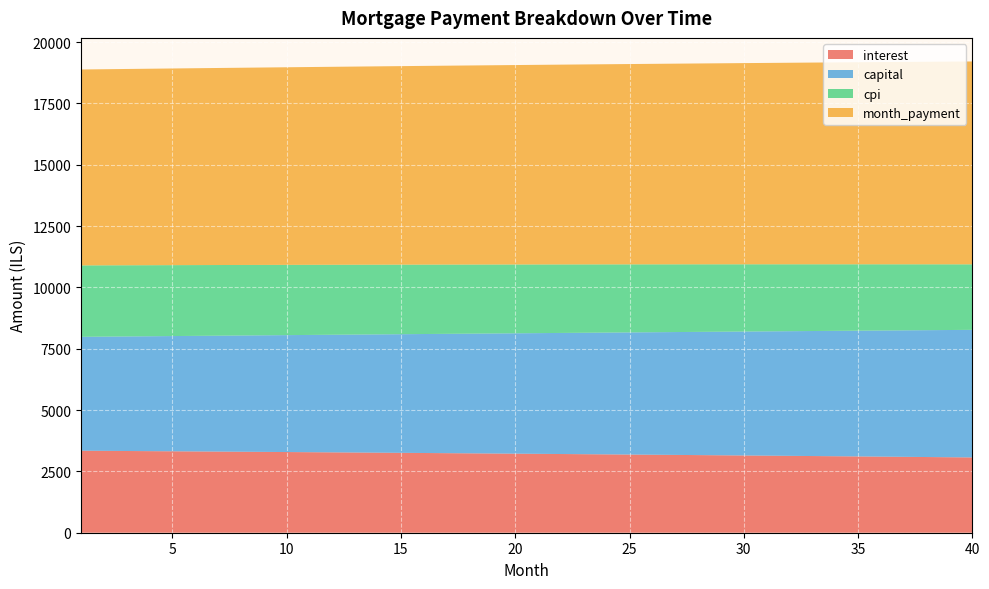

Reading right to left, what are all the values shown in this chart?

interest: 40=3069.0	39=3077.3	38=3085.6	37=3093.8	36=3102.0	35=3110.0	34=3118.0	33=3126.0	32=3133.8	31=3141.6	30=3149.3	29=3156.9	28=3164.5	27=3172.0	26=3179.4	25=3186.8	24=3194.0	23=3201.2	22=3208.4	21=3215.5	20=3222.5	19=3229.4	18=3236.3	17=3243.1	16=3249.8	15=3256.5	14=3263.1	13=3269.6	12=3276.1	11=3282.5	10=3288.8	9=3295.1	8=3301.3	7=3307.5	6=3313.6	5=3319.6	4=3325.6	3=3331.4	2=3337.3	1=3343.1
capital: 40=5201.6	39=5186.5	38=5171.4	37=5156.4	36=5141.4	35=5126.4	34=5111.5	33=5096.7	32=5081.8	31=5067.1	30=5052.3	29=5037.6	28=5023.0	27=5008.4	26=4993.8	25=4979.3	24=4964.8	23=4950.4	22=4936.0	21=4921.6	20=4907.3	19=4893.0	18=4878.8	17=4864.6	16=4850.5	15=4836.4	14=4822.3	13=4808.3	12=4794.3	11=4780.4	10=4766.4	9=4752.6	8=4738.8	7=4725.0	6=4711.2	5=4697.5	4=4683.9	3=4670.3	2=4656.7	1=4643.1
cpi: 40=2670.2	39=2677.5	38=2684.8	37=2692.1	36=2699.2	35=2706.3	34=2713.4	33=2720.3	32=2727.3	31=2734.1	30=2740.9	29=2747.6	28=2754.3	27=2760.9	26=2767.4	25=2773.9	24=2780.3	23=2786.7	22=2792.9	21=2799.2	20=2805.3	19=2811.5	18=2817.5	17=2823.5	16=2829.4	15=2835.3	14=2841.1	13=2846.9	12=2852.6	11=2858.2	10=2863.8	9=2869.4	8=2874.8	7=2880.3	6=2885.6	5=2890.9	4=2896.2	3=2901.4	2=2906.5	1=2911.6
month_payment: 40=8270.6	39=8263.8	38=8257.0	37=8250.2	36=8243.4	35=8236.5	34=8229.6	33=8222.6	32=8215.6	31=8208.6	30=8201.6	29=8194.6	28=8187.5	27=8180.4	26=8173.2	25=8166.0	24=8158.8	23=8151.6	22=8144.4	21=8137.1	20=8129.8	19=8122.4	18=8115.1	17=8107.7	16=8100.3	15=8092.9	14=8085.4	13=8077.9	12=8070.4	11=8062.9	10=8055.3	9=8047.7	8=8040.1	7=8032.5	6=8024.8	5=8017.1	4=8009.4	3=8001.7	2=7994.0	1=7986.2